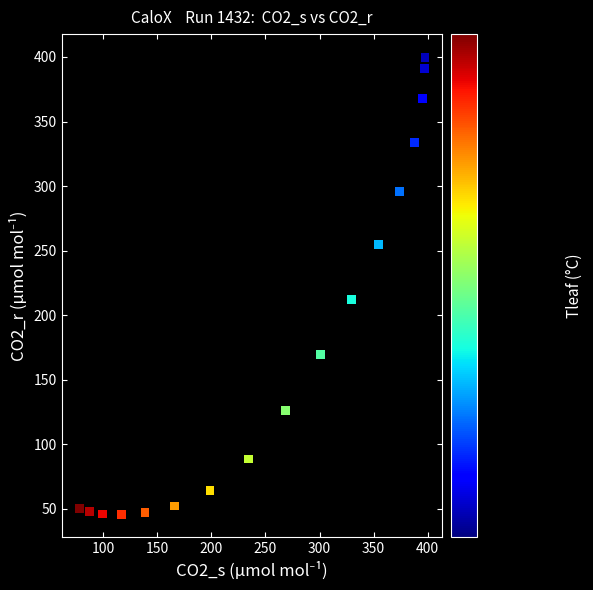

What Y value in the scatter plot is closest to 222?

212.3